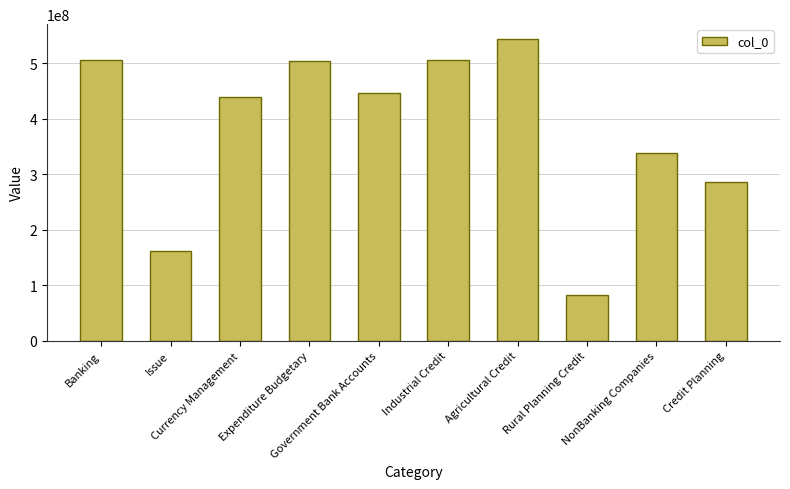

What position from the right is Rural Planning Credit?

3